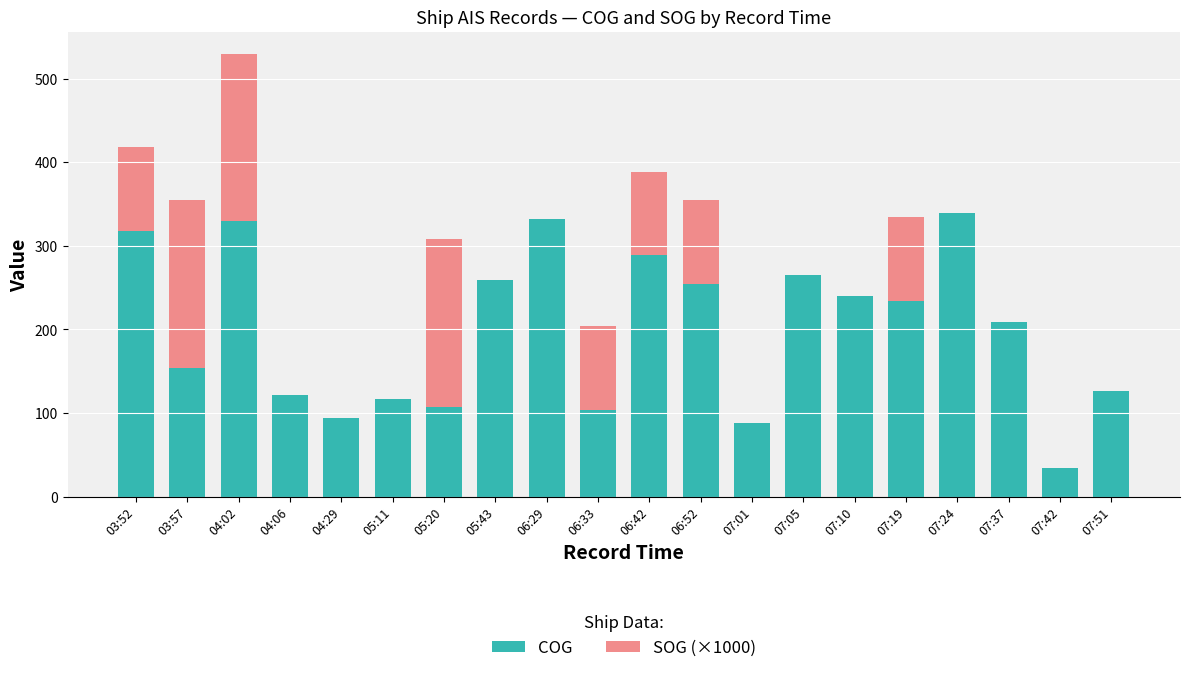

What is the total value across all series at 07:19?

334.3